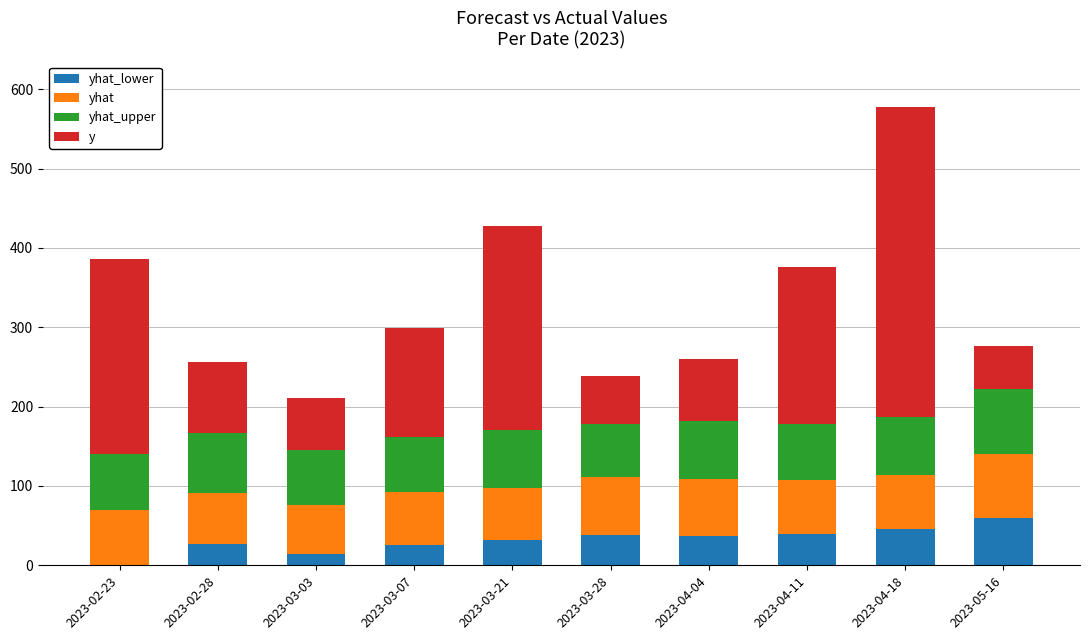

Count the number of categories in the chart.

10